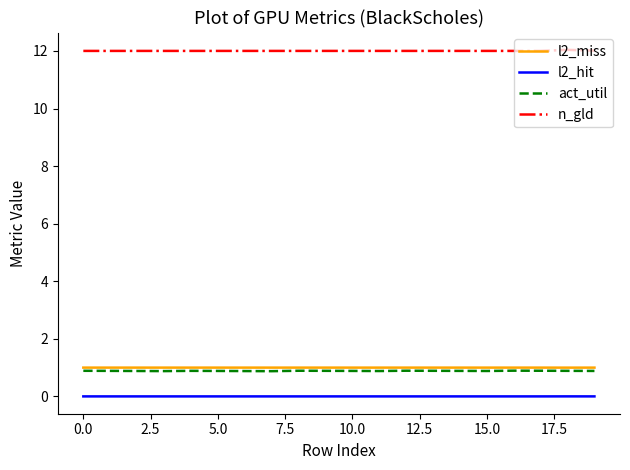

True or false: l2_miss has more than 1 interior local peaks.

True